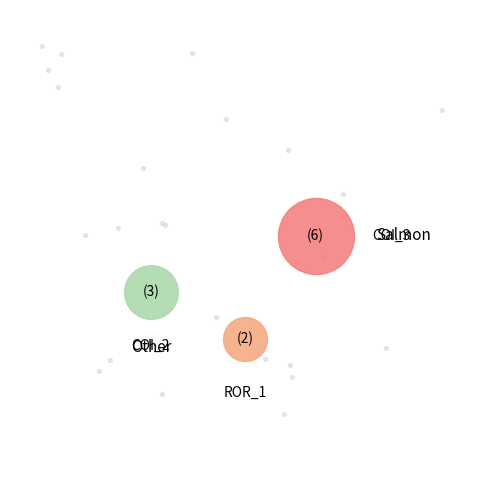

Which category has the biggest portion of the pie?

AutoResponder.EmailSystem.Client.COI_3